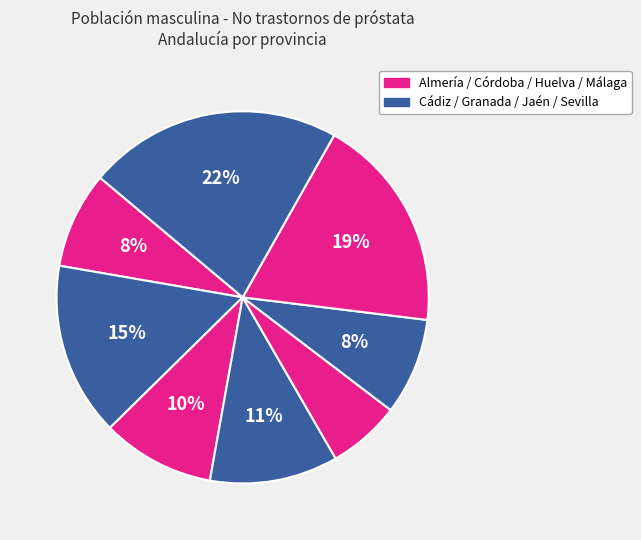

Count the number of slices in the pie.

8